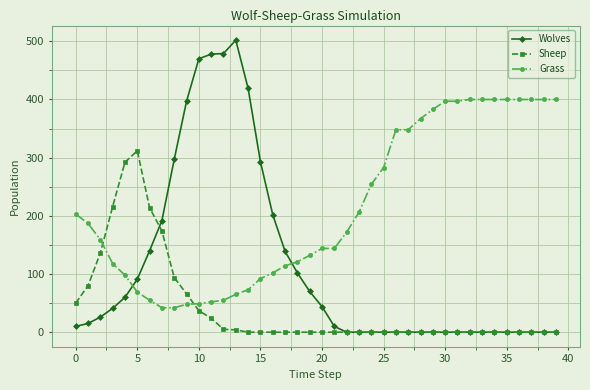

Which series has the largest total across all categories?

Grass